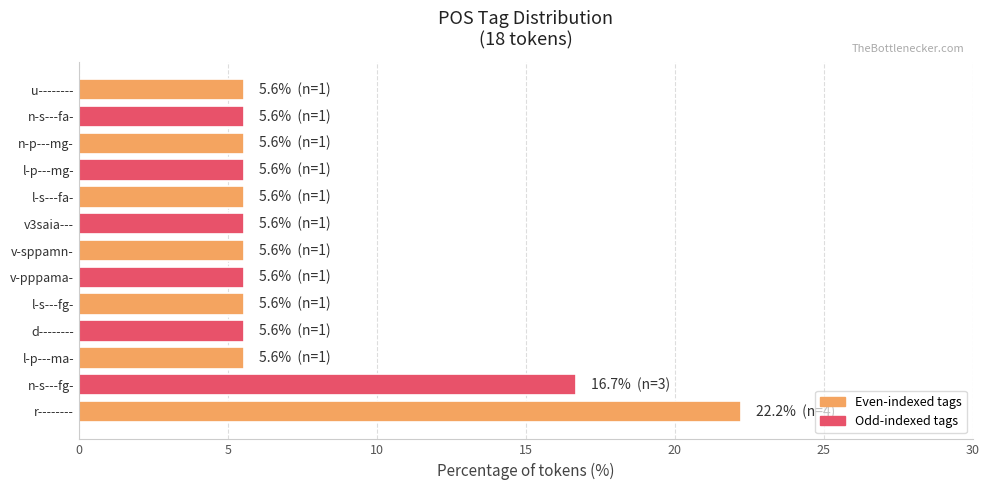

The chart shows a value of 16.7 at n-s---fg-. True or false?

True